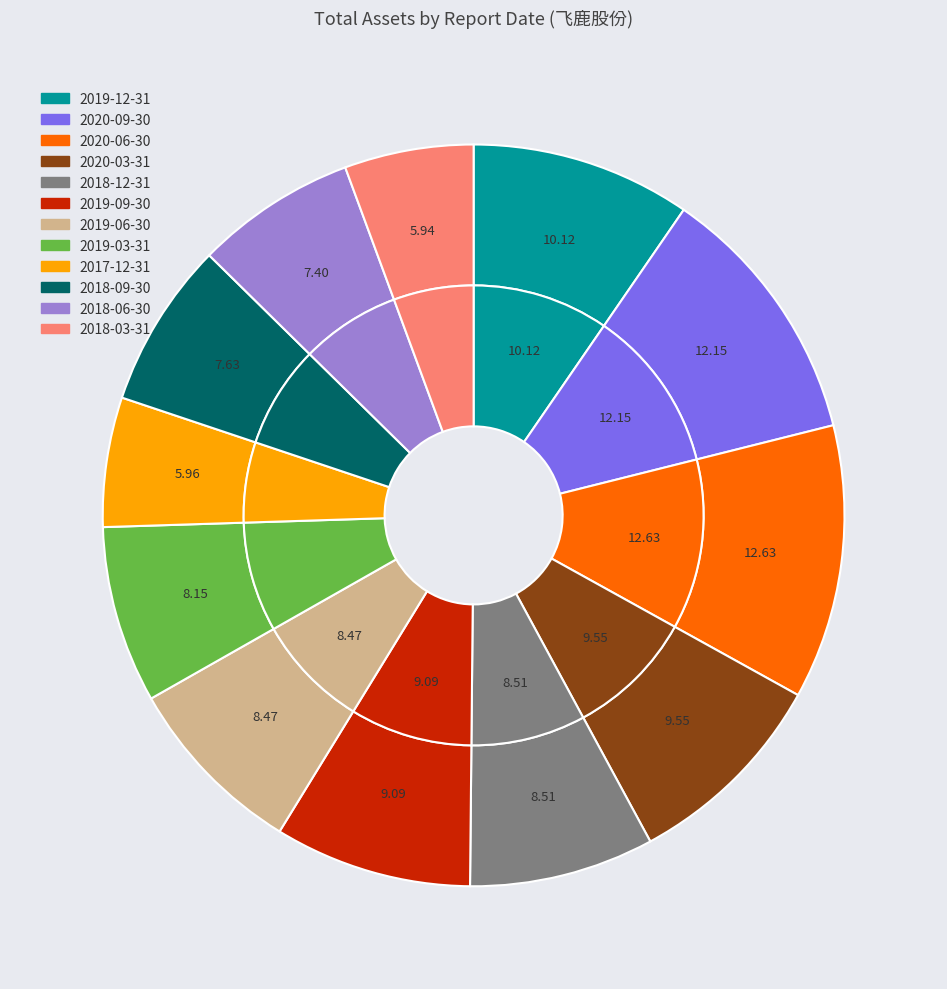

Which slice is the smallest?

2018-03-31